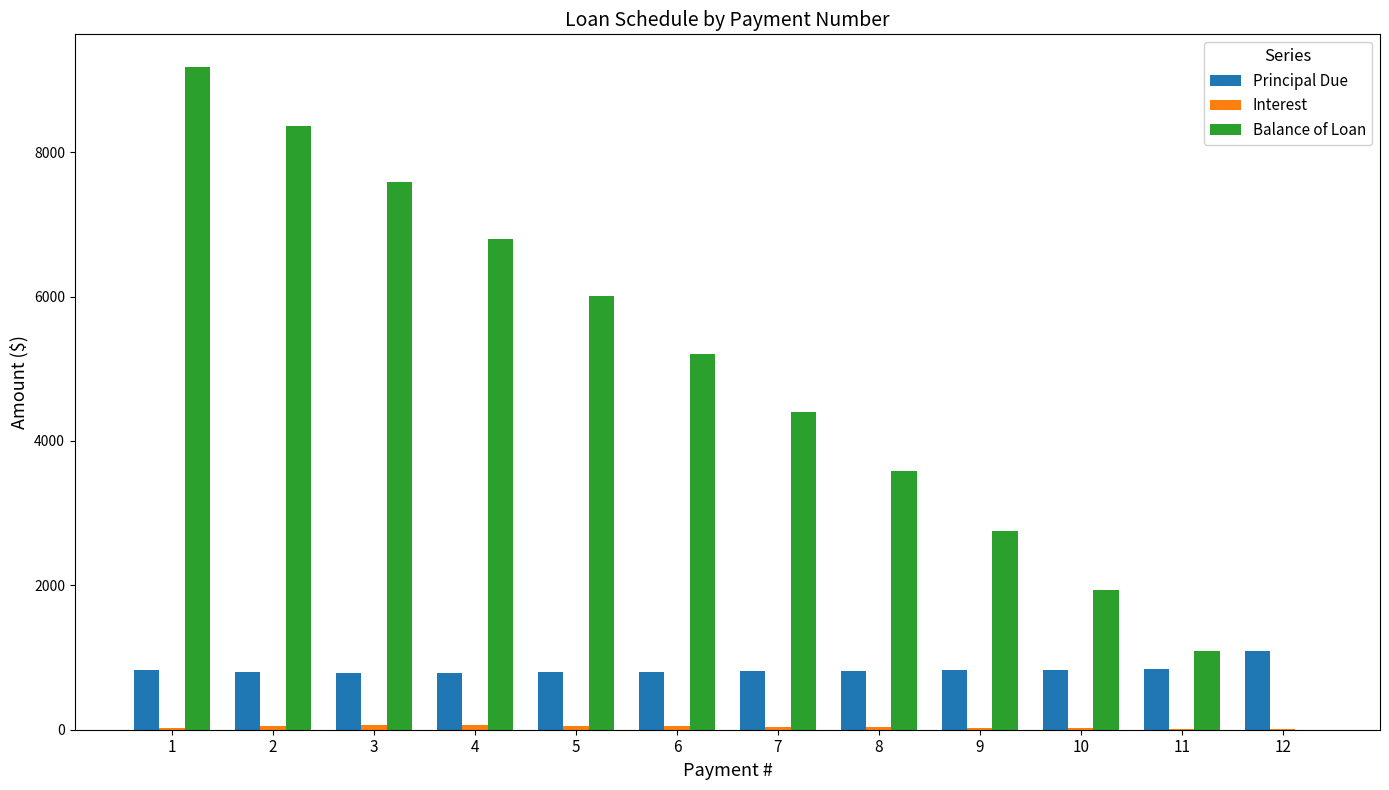

What is the sum of all Principal Due values?

10000.0